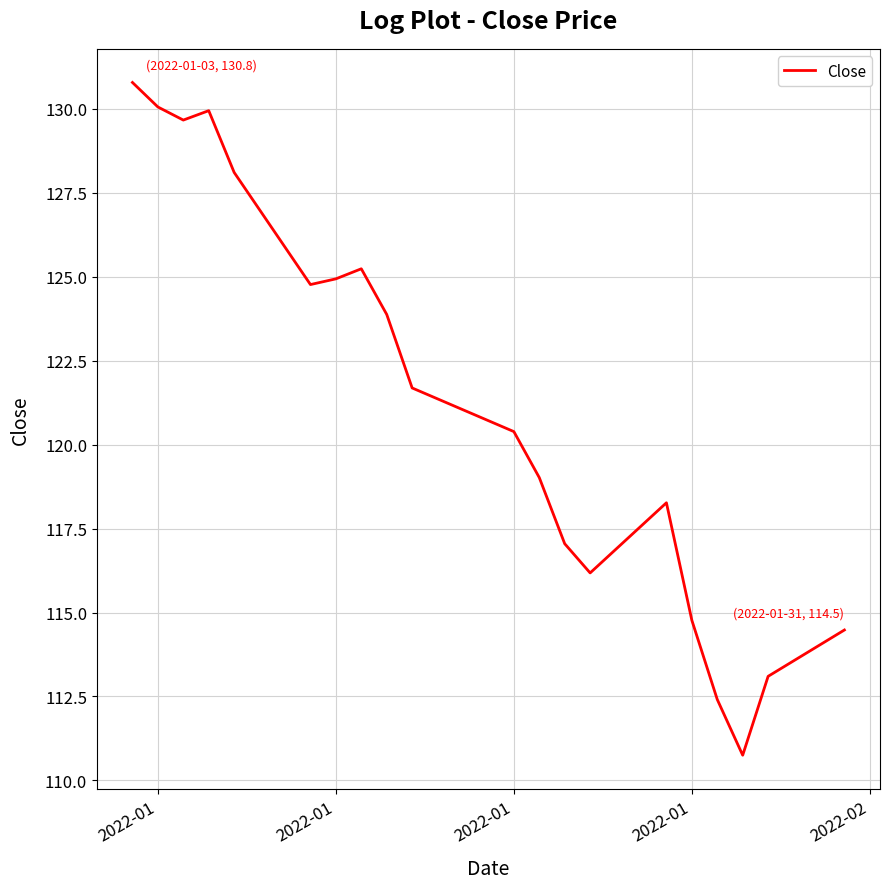

What is the average value?

121.3